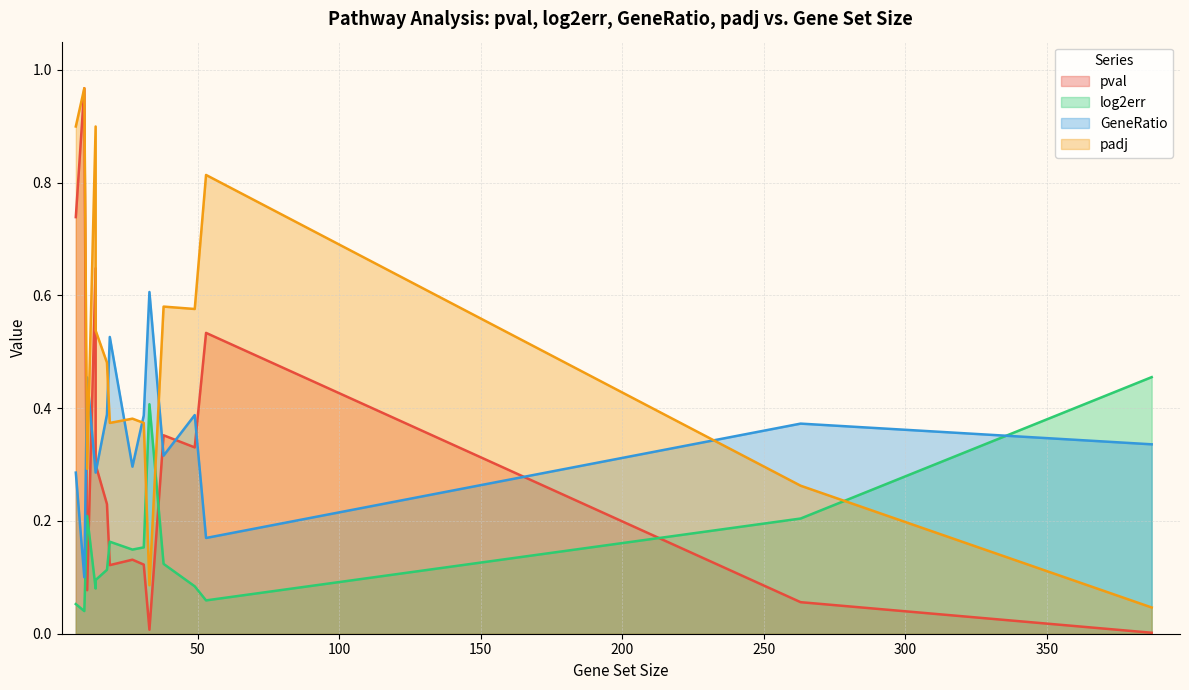

The value of GeneRatio at Apoptosis is 0.3. True or false?

True